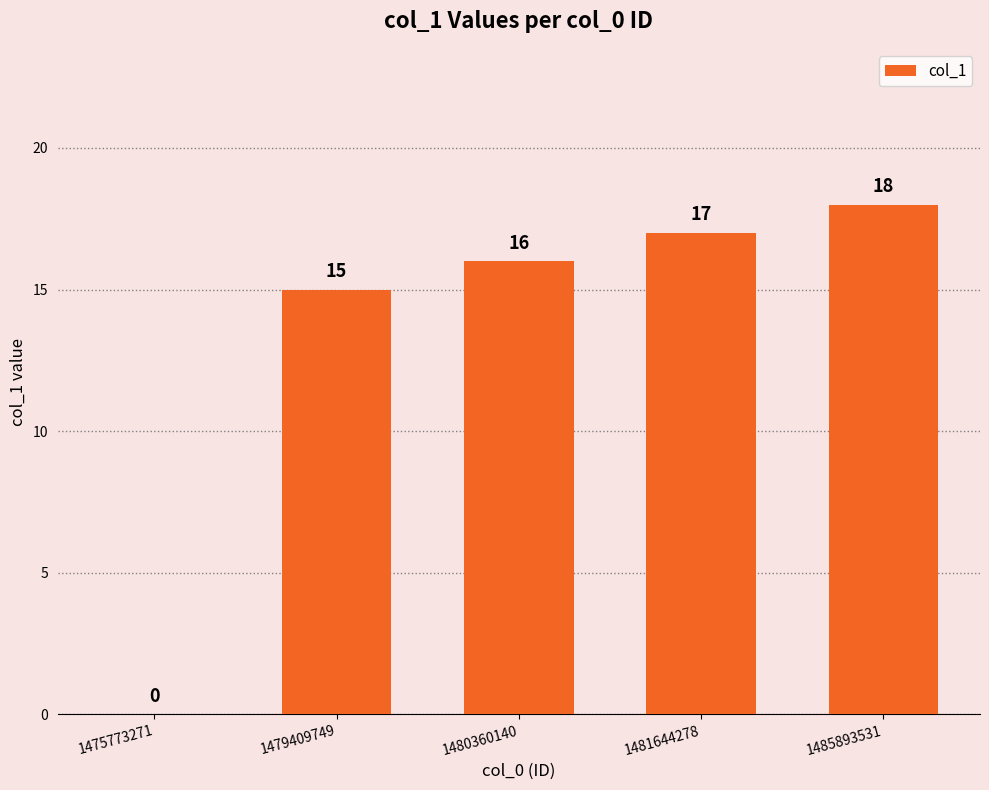

Reading right to left, extract all data points from this chart.

18	17	16	15	0